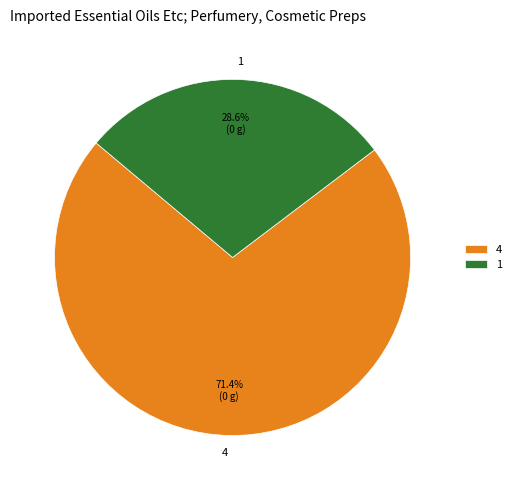

To the nearest percent, what is the difference between the 4 and 1 slice percentages?

43%